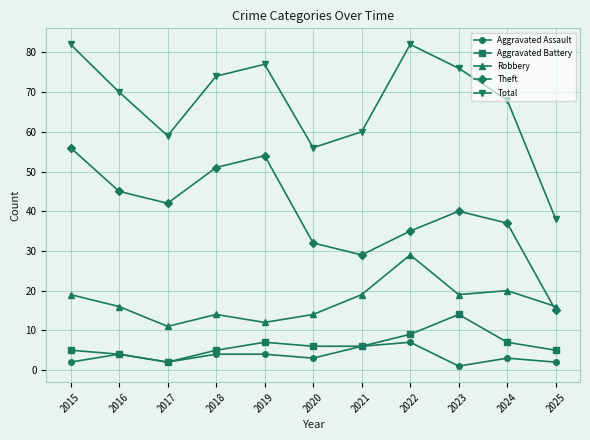

What is the value of the Aggravated Battery point at the 9th from the left?

14